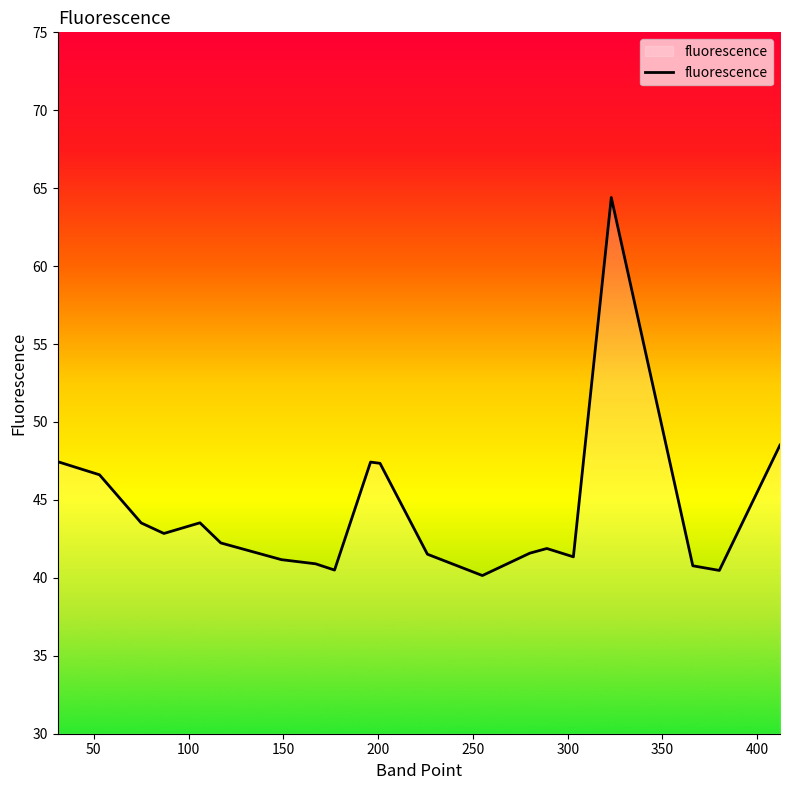

What is the greatest value displayed?

64.4